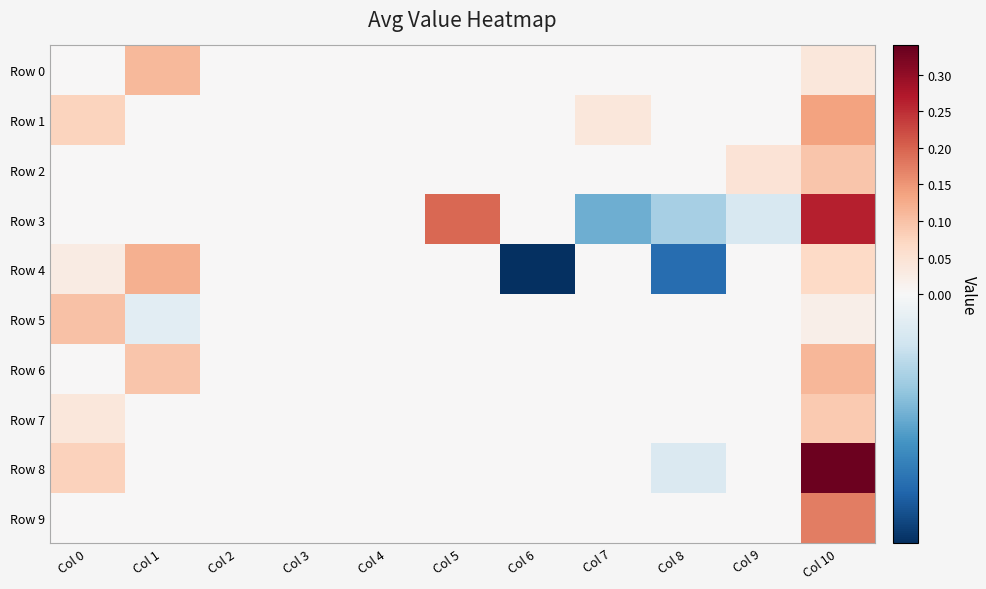

Reading left to right, extract all data points from this chart.

Row 0: Col 0=0.0	Col 1=0.1	Col 2=0.0	Col 3=0.0	Col 4=0.0	Col 5=0.0	Col 6=0.0	Col 7=0.0	Col 8=0.0	Col 9=0.0	Col 10=0.0
Row 1: Col 0=0.1	Col 1=0.0	Col 2=0.0	Col 3=0.0	Col 4=0.0	Col 5=0.0	Col 6=0.0	Col 7=0.0	Col 8=0.0	Col 9=0.0	Col 10=0.1
Row 2: Col 0=0.0	Col 1=0.0	Col 2=0.0	Col 3=0.0	Col 4=0.0	Col 5=0.0	Col 6=0.0	Col 7=0.0	Col 8=0.0	Col 9=0.0	Col 10=0.1
Row 3: Col 0=0.0	Col 1=0.0	Col 2=0.0	Col 3=0.0	Col 4=0.0	Col 5=0.2	Col 6=0.0	Col 7=-0.0	Col 8=-0.0	Col 9=-0.0	Col 10=0.3
Row 4: Col 0=0.0	Col 1=0.1	Col 2=0.0	Col 3=0.0	Col 4=0.0	Col 5=0.0	Col 6=-0.0	Col 7=0.0	Col 8=-0.0	Col 9=0.0	Col 10=0.1
Row 5: Col 0=0.1	Col 1=-0.0	Col 2=0.0	Col 3=0.0	Col 4=0.0	Col 5=0.0	Col 6=0.0	Col 7=0.0	Col 8=0.0	Col 9=0.0	Col 10=0.0
Row 6: Col 0=0.0	Col 1=0.1	Col 2=0.0	Col 3=0.0	Col 4=0.0	Col 5=0.0	Col 6=0.0	Col 7=0.0	Col 8=0.0	Col 9=0.0	Col 10=0.1
Row 7: Col 0=0.0	Col 1=0.0	Col 2=0.0	Col 3=0.0	Col 4=0.0	Col 5=0.0	Col 6=0.0	Col 7=0.0	Col 8=0.0	Col 9=0.0	Col 10=0.1
Row 8: Col 0=0.1	Col 1=0.0	Col 2=0.0	Col 3=0.0	Col 4=0.0	Col 5=0.0	Col 6=0.0	Col 7=0.0	Col 8=-0.0	Col 9=0.0	Col 10=0.3
Row 9: Col 0=0.0	Col 1=0.0	Col 2=0.0	Col 3=0.0	Col 4=0.0	Col 5=0.0	Col 6=0.0	Col 7=0.0	Col 8=0.0	Col 9=0.0	Col 10=0.2